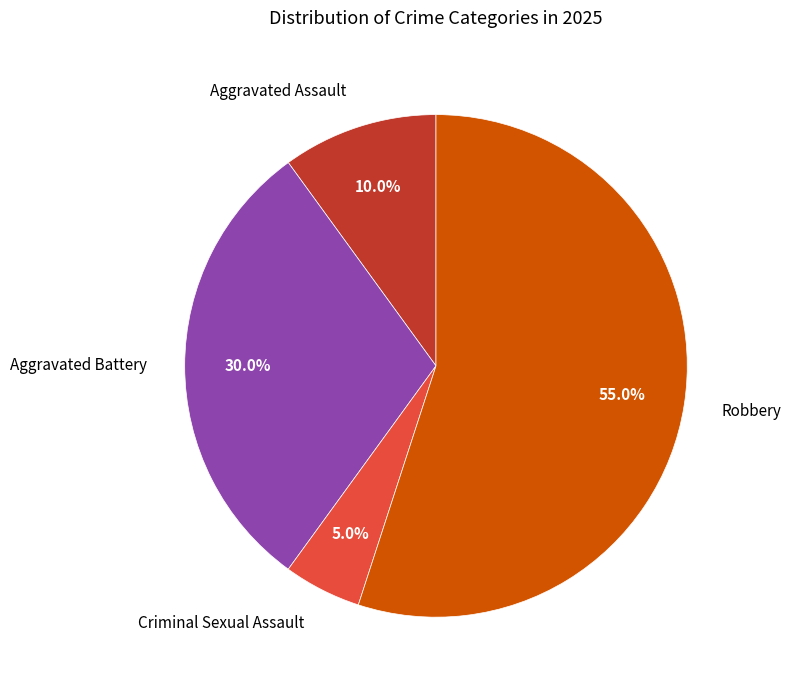

Rank the categories by value from highest to lowest.

Robbery, Aggravated Battery, Aggravated Assault, Criminal Sexual Assault